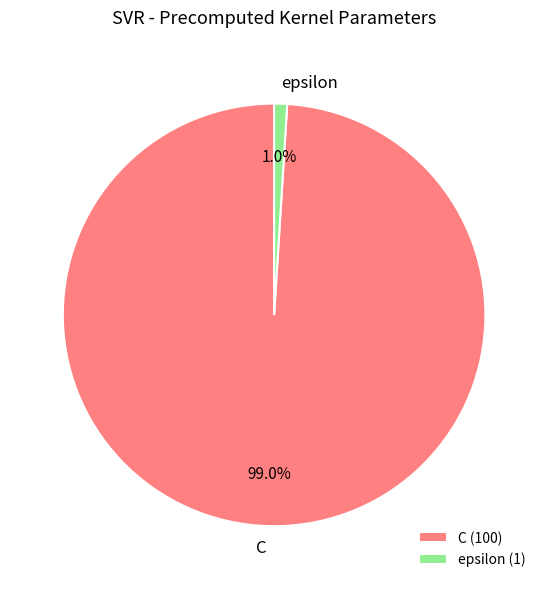

To the nearest percent, what is the difference between the largest and smallest slice percentages?

98%